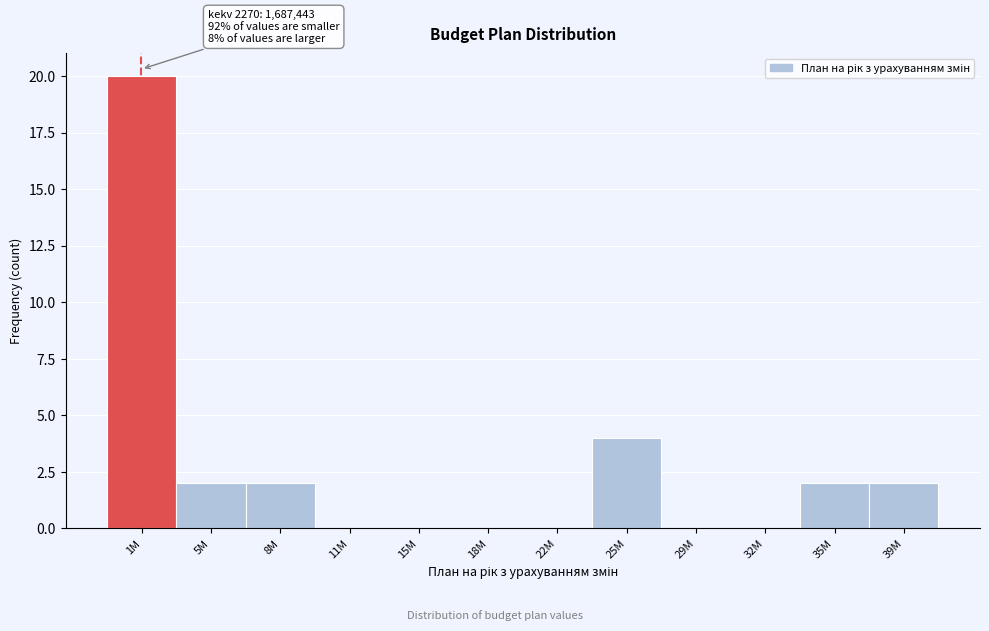

Reading right to left, transcribe all the data shown in this chart.

39M=2	35M=2	32M=0	29M=0	25M=4	22M=0	18M=0	15M=0	11M=0	8M=2	5M=2	1M=20